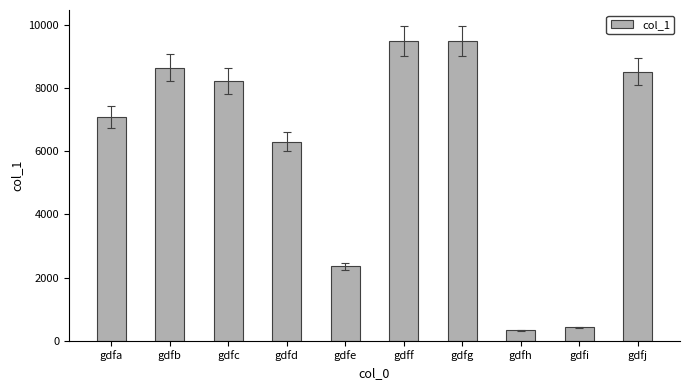

The value at gdfc is 8237. True or false?

True